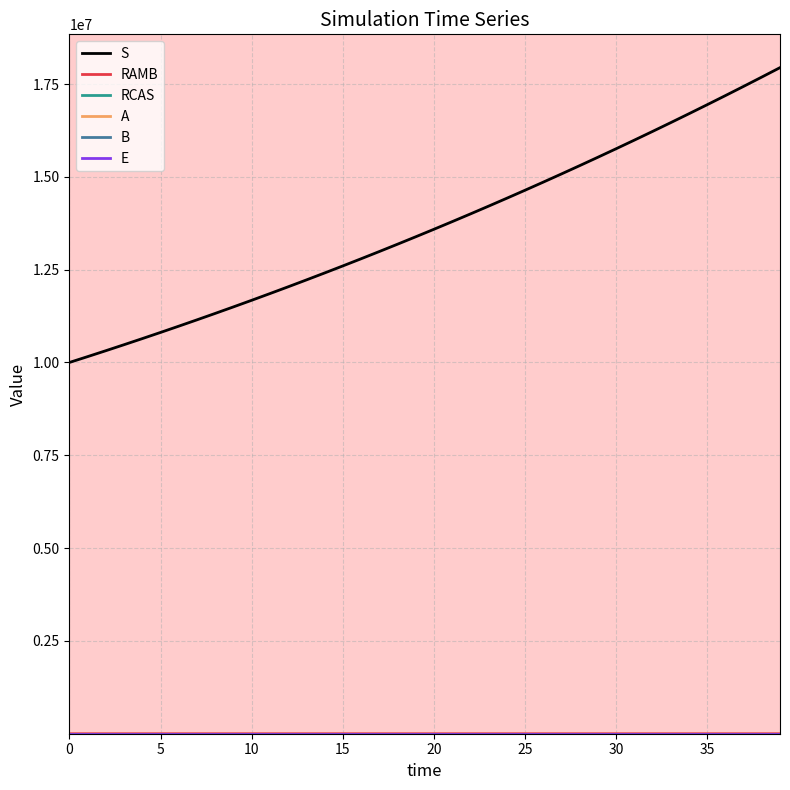

What is the label of the 20th point from the right?

20